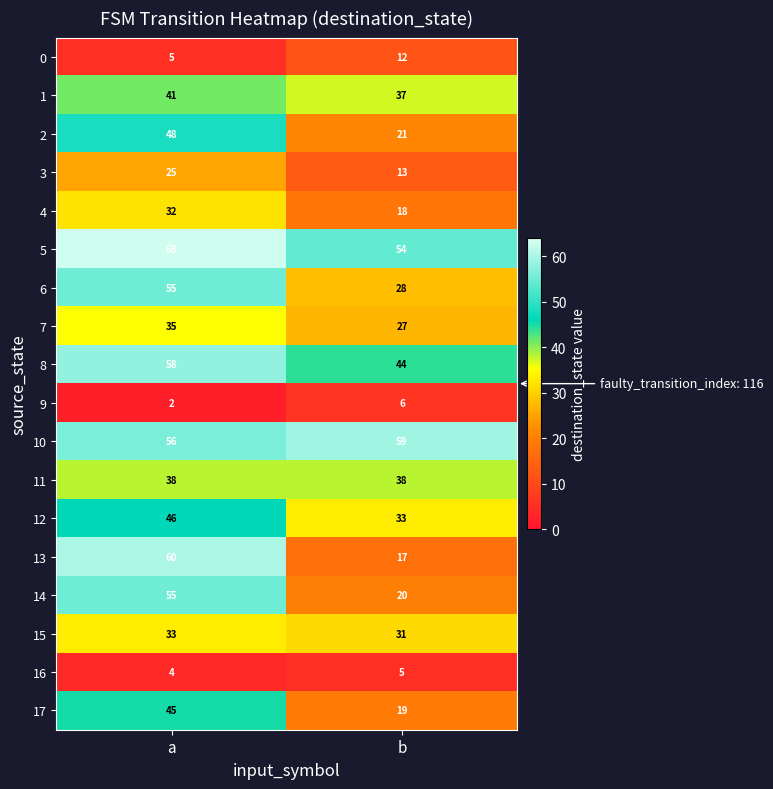

List the labels in order of 7 value, largest first.

a, b